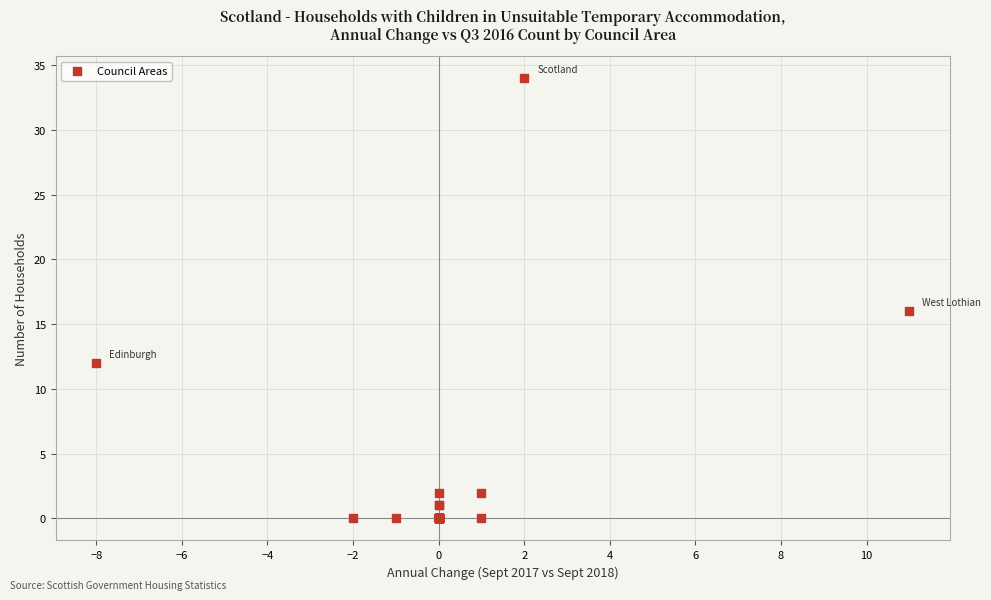

What Y value in the scatter plot is closest to 17?

16